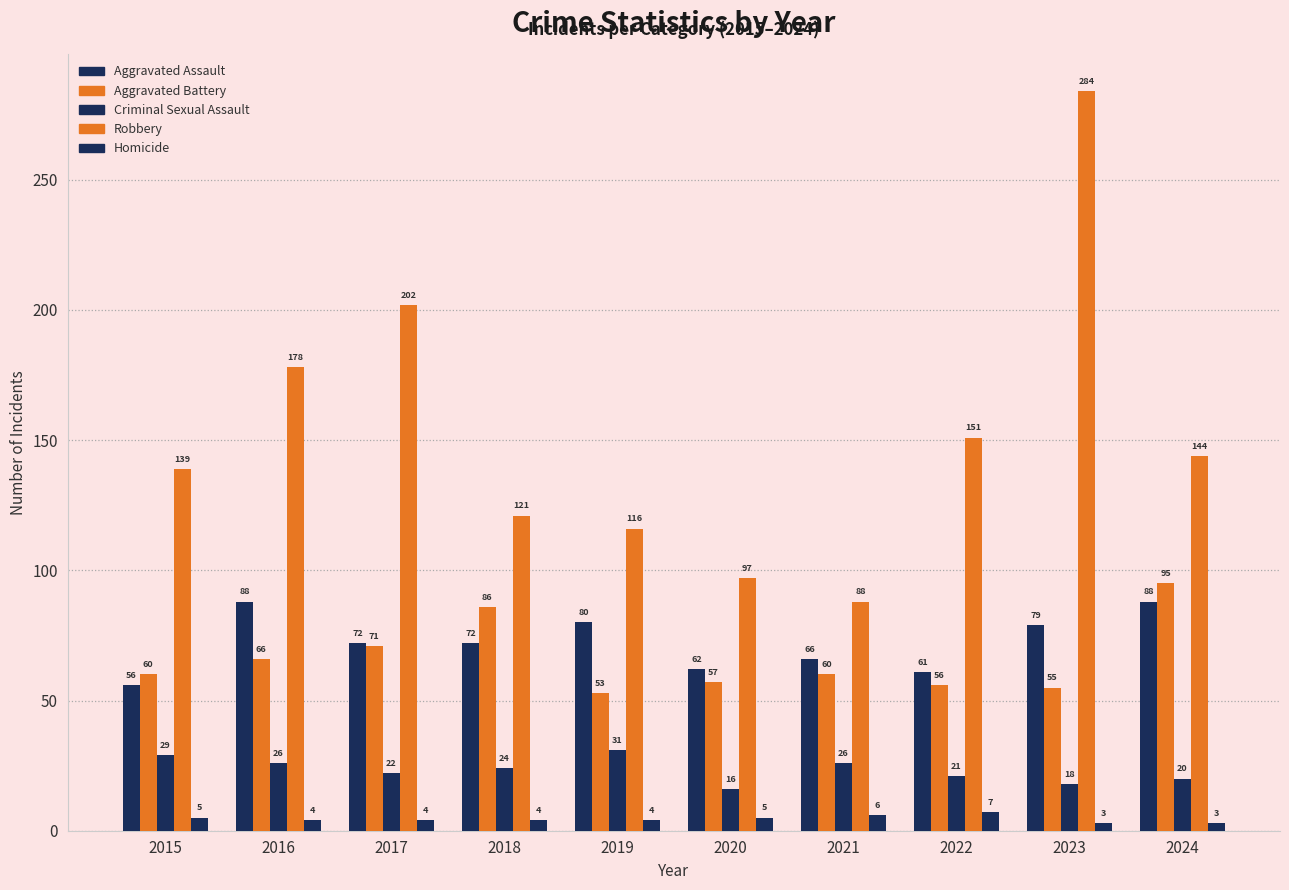

Rank the categories by Aggravated Battery value from highest to lowest.

2024, 2018, 2017, 2016, 2015, 2021, 2020, 2022, 2023, 2019